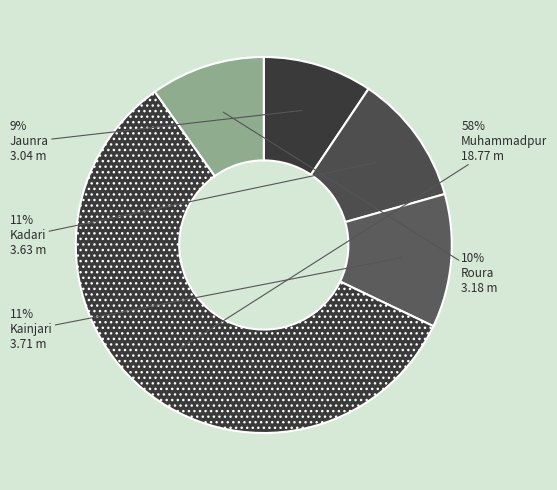

True or false: Muhammadpur accounts for 58% of the total.

True